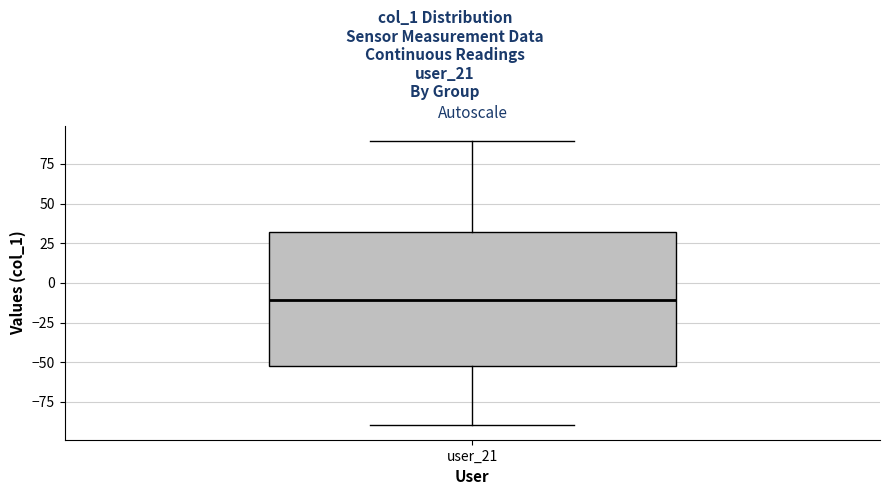

Transcribe this box plot: give where the median line is, the range the box spans, and where the two whiskers end, as read against the y-axis. The values are not printed on the chart, so give them approximately, as read against the axis.

median -10, box -50 to 30, whiskers -90 to 90